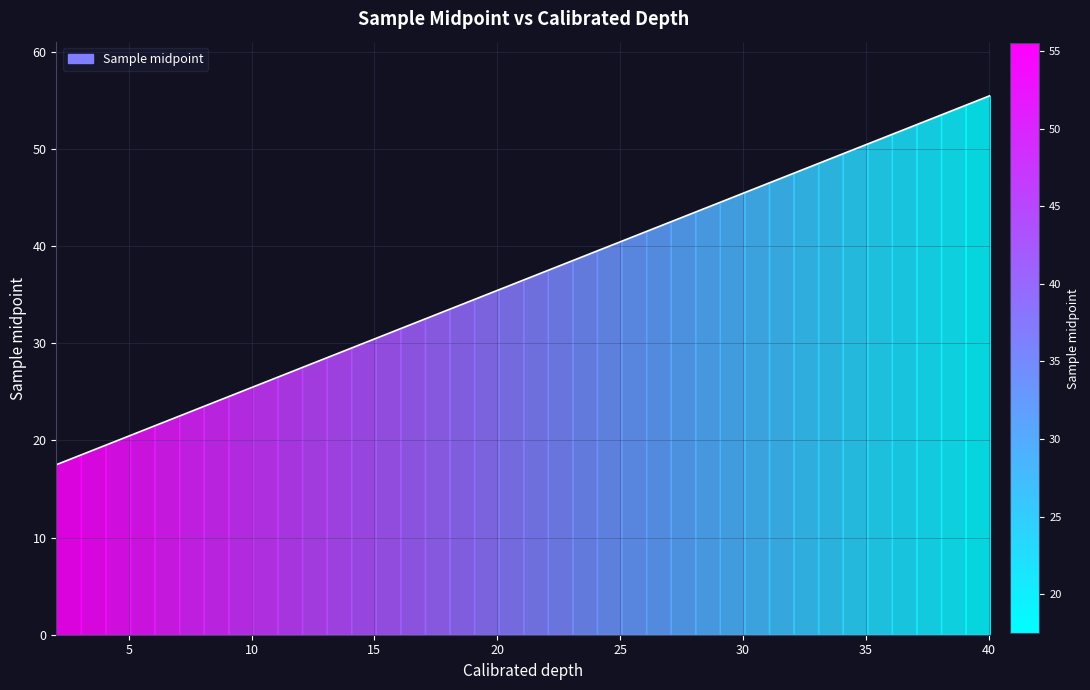

Which has a higher value, 21.05541 or 32.05541?

32.05541